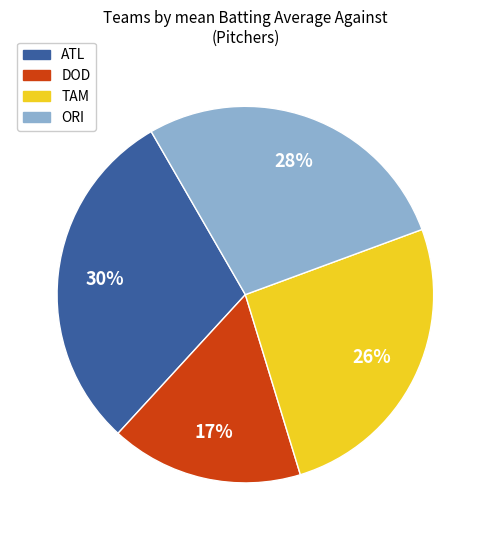

The DOD slice represents 31% of the pie. True or false?

False